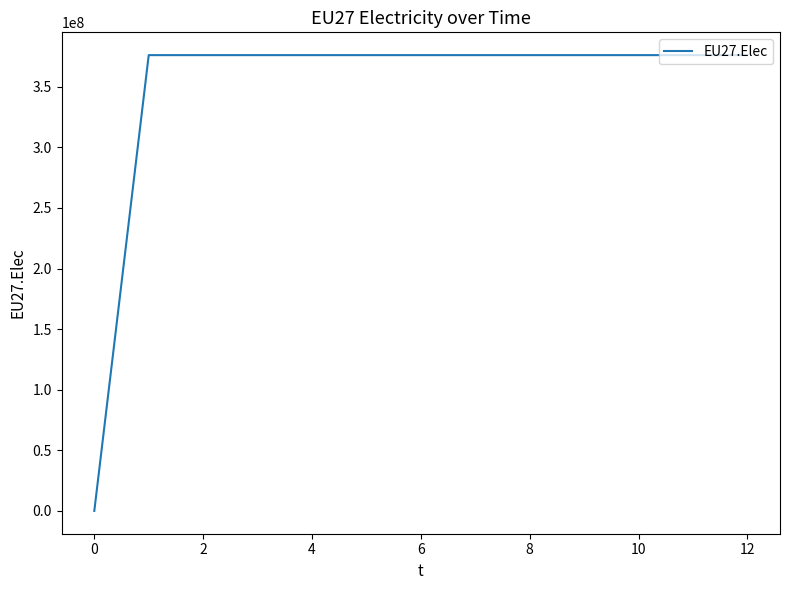

True or false: the data has more than 0 interior local peaks.

False